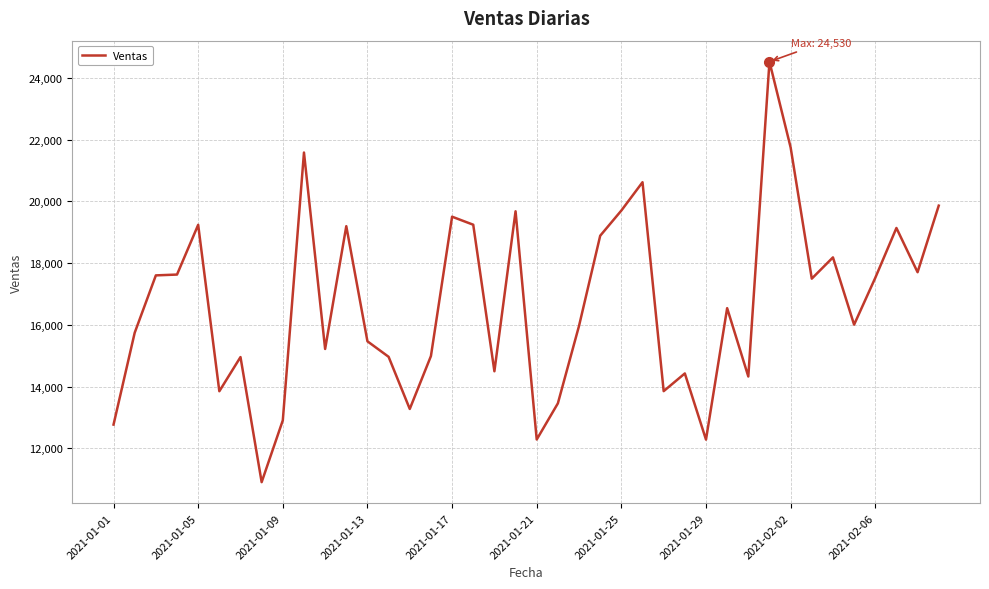

What is the difference between the maximum and minimum values?

13628.8